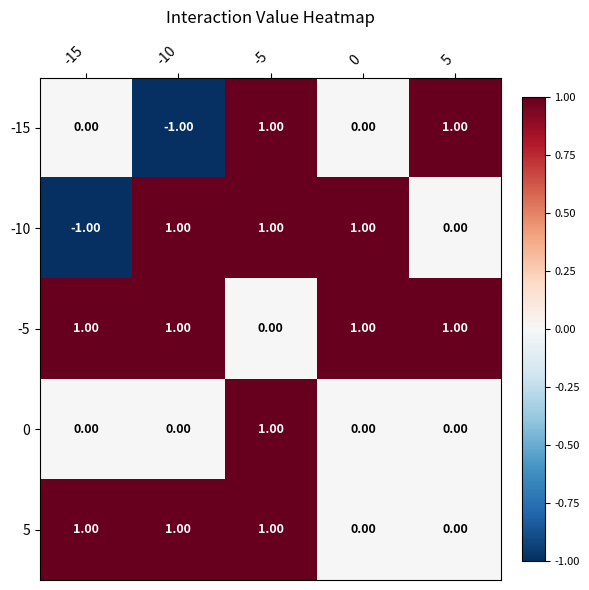

Between -15 and 0, which series saw the biggest shift?

-10